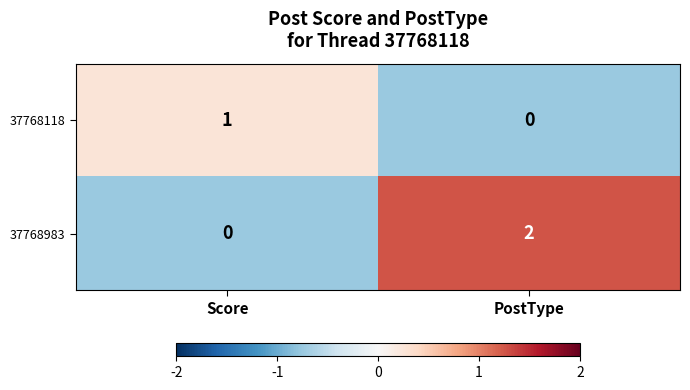

At which label is 37768118 closest to 0?

PostType